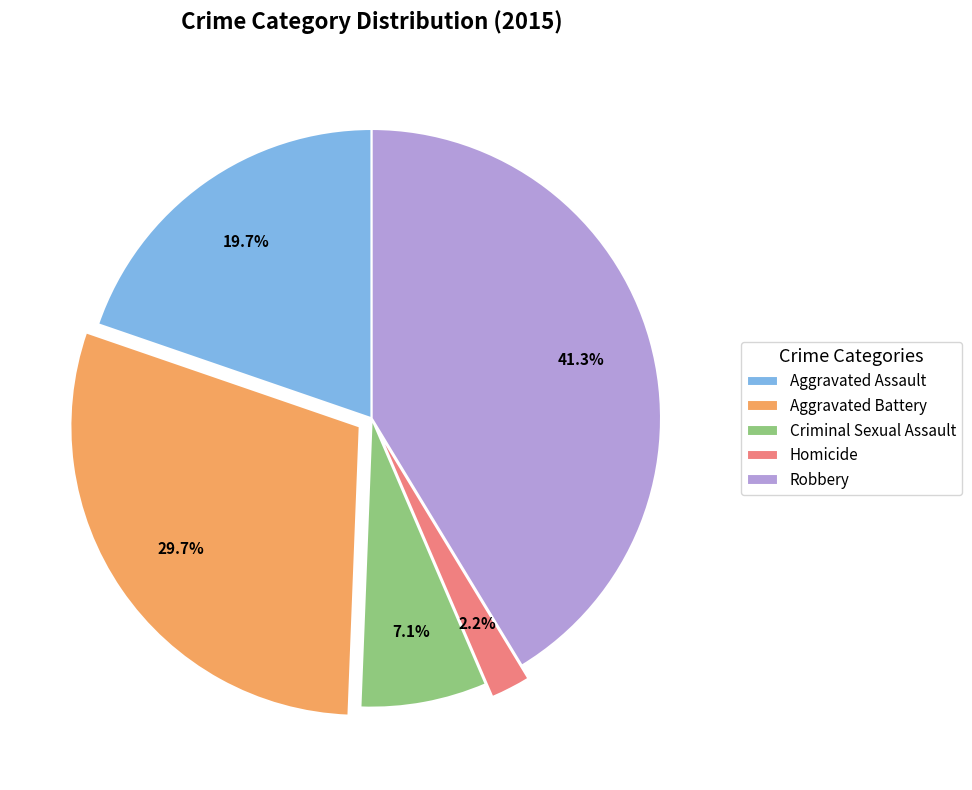

Combined, what portion of the pie is Aggravated Assault and Criminal Sexual Assault?

26.8%